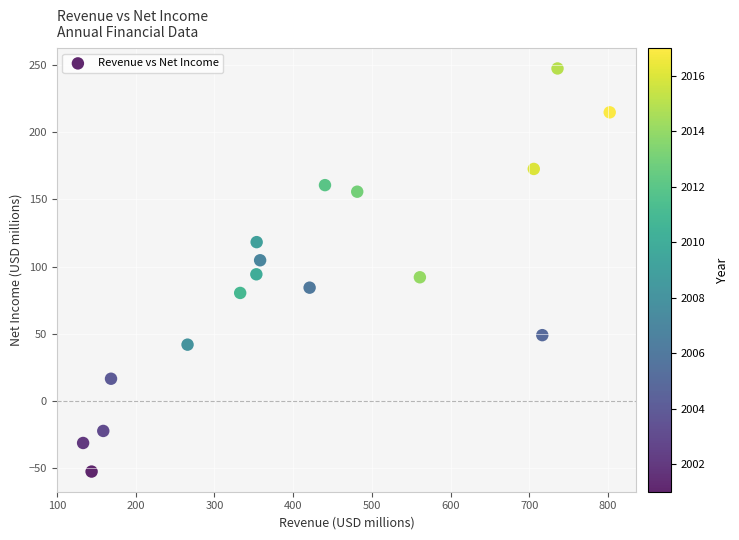

What is the range of Y values (max minus min)?

299.9